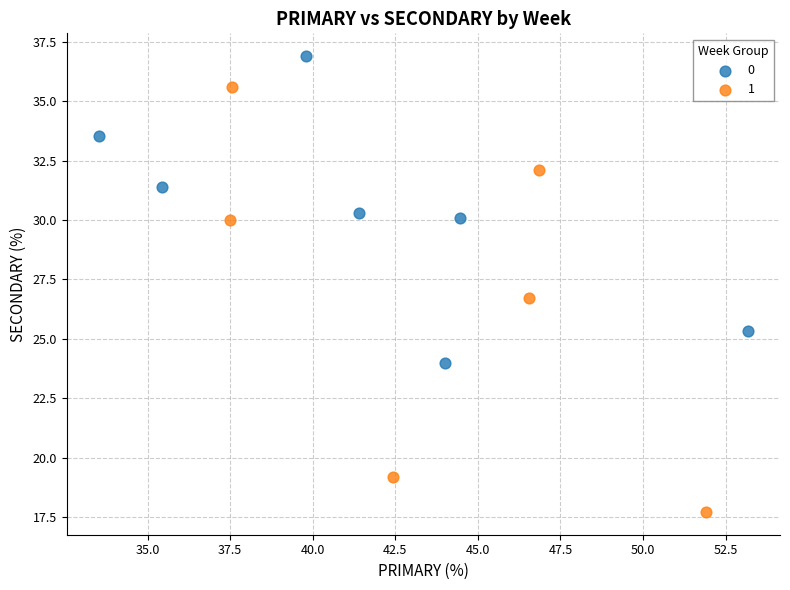

What are all the series names shown in the legend?

0, 1